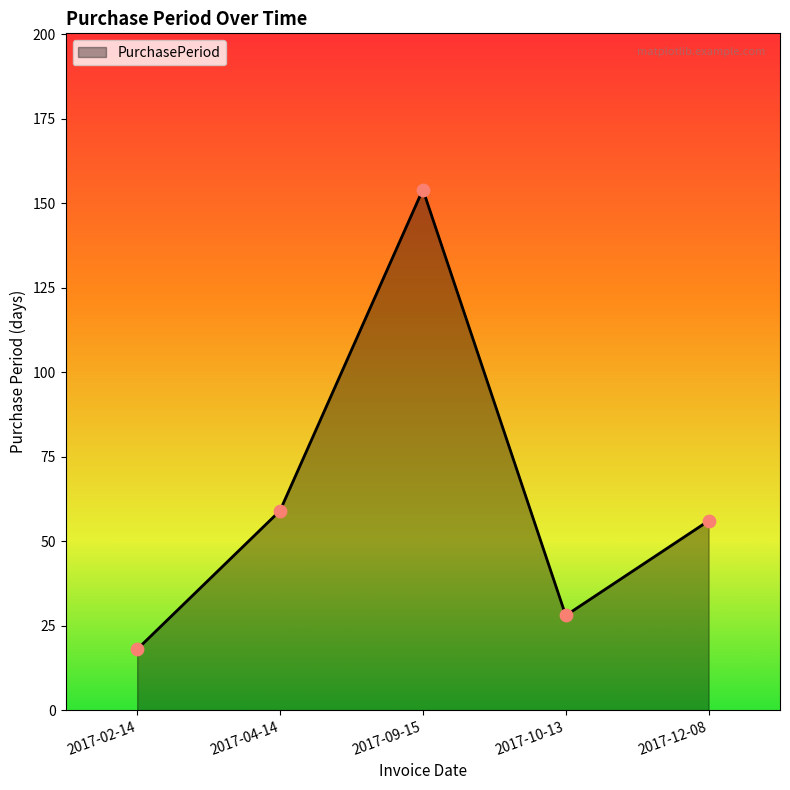

Approximately how many times larger is the value at 2017-02-14 compared to 2017-12-08?

0.3